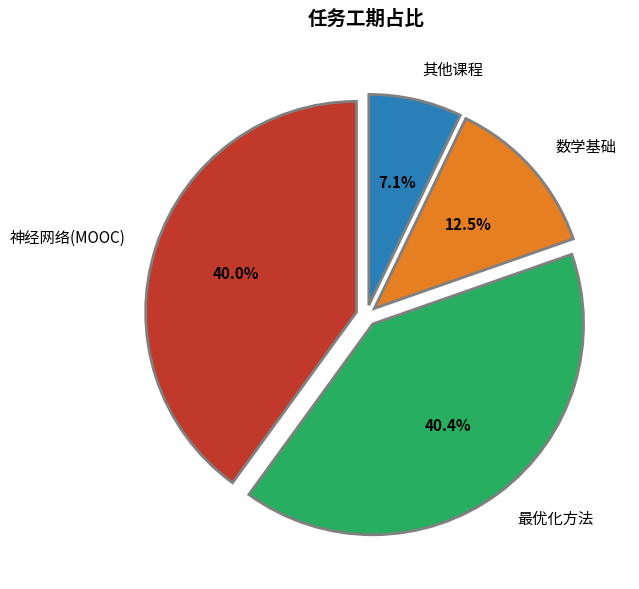

Approximately how many times larger is the value at 最优化方法 compared to 神经网络(MOOC)?

1.0